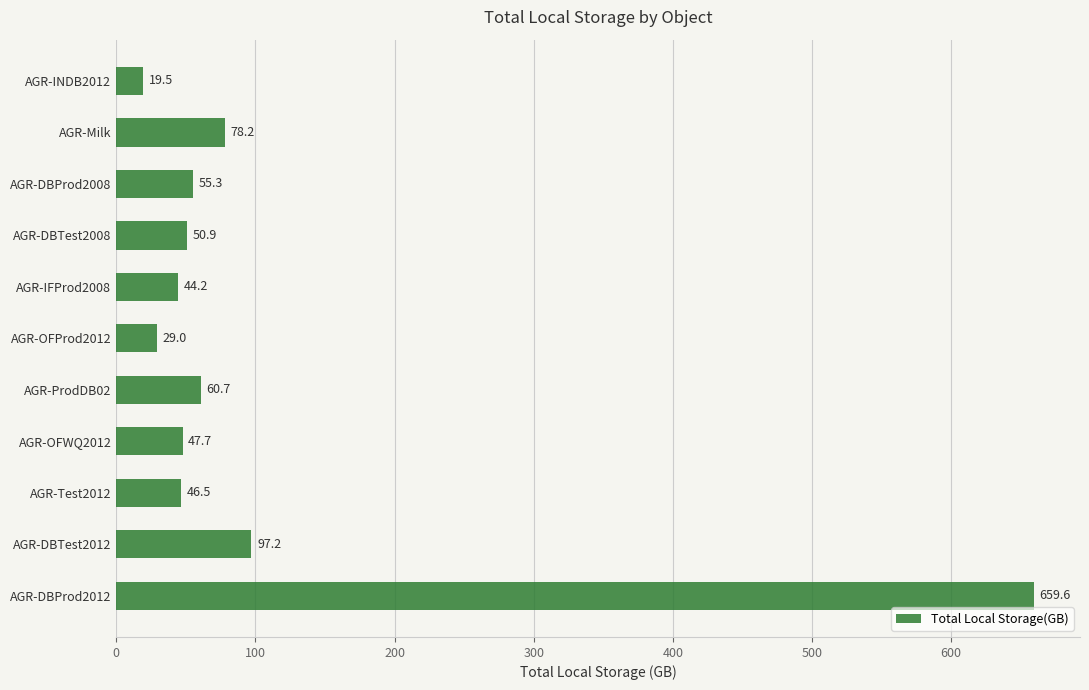

What is the average value?

108.1